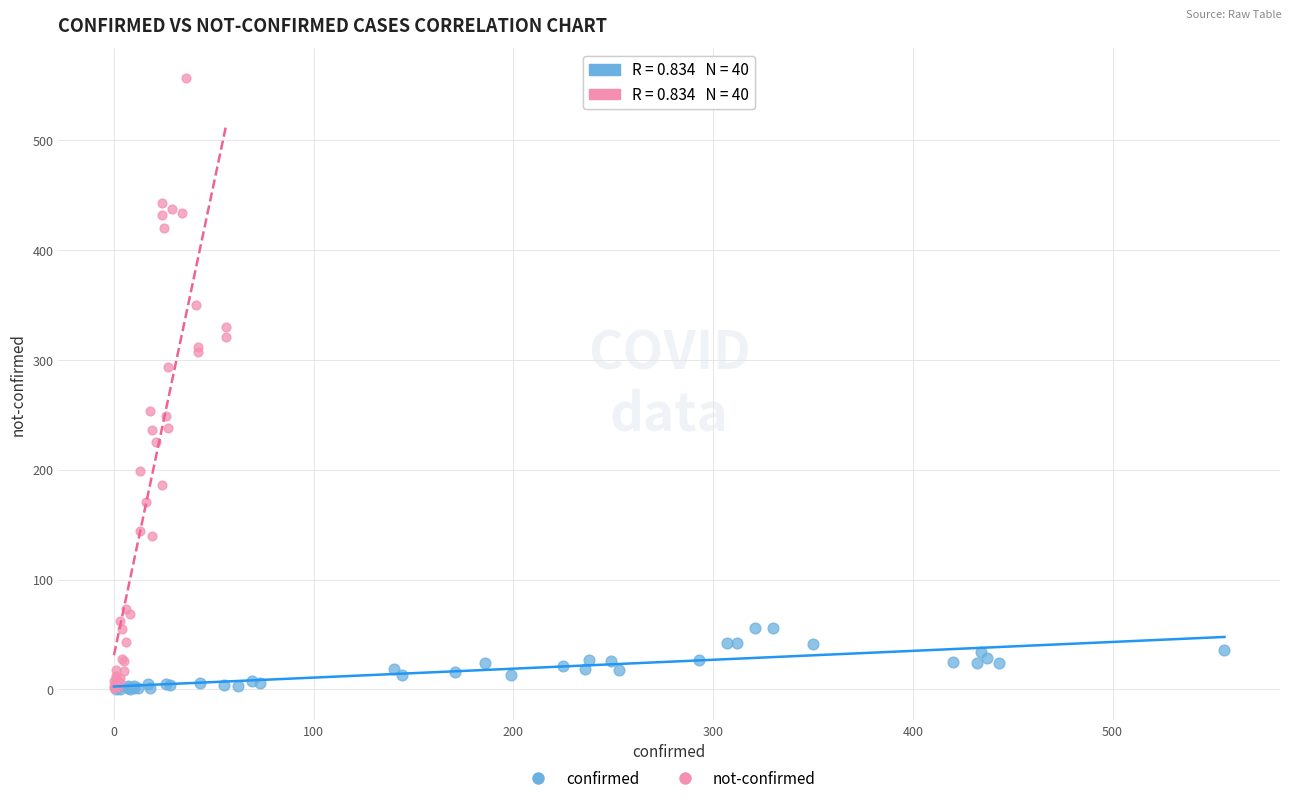

What are all the series names shown in the legend?

confirmed, not-confirmed